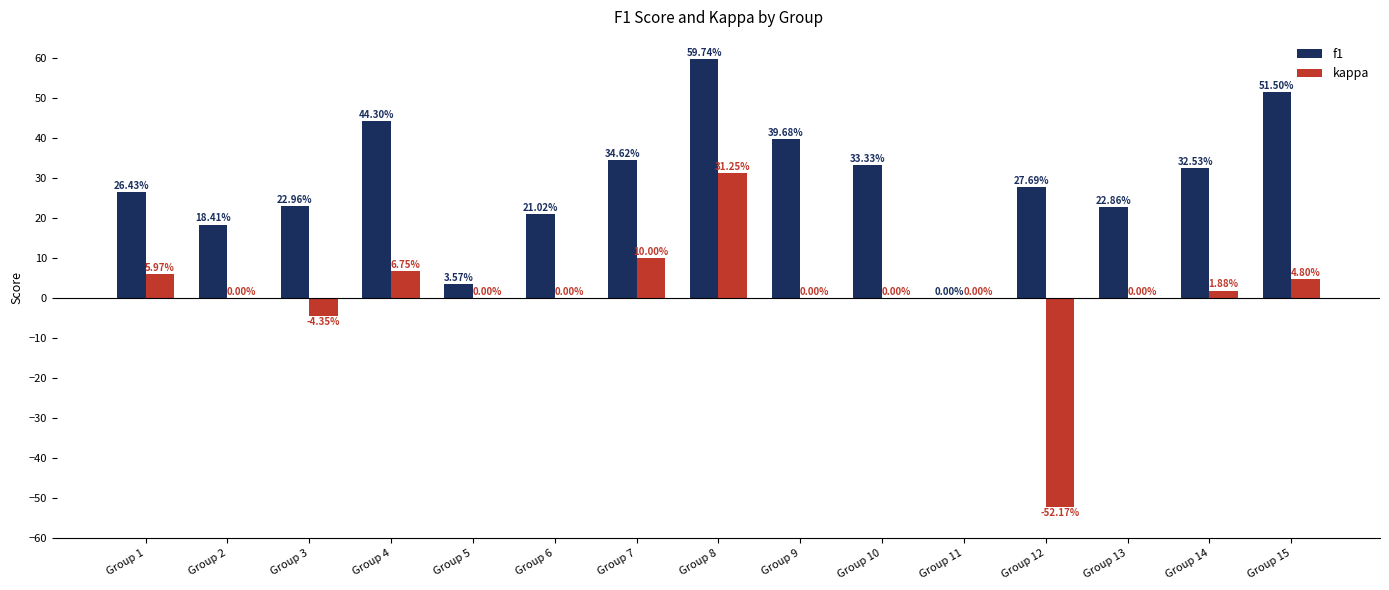

Where is kappa nearest to the value -10?

Group 3